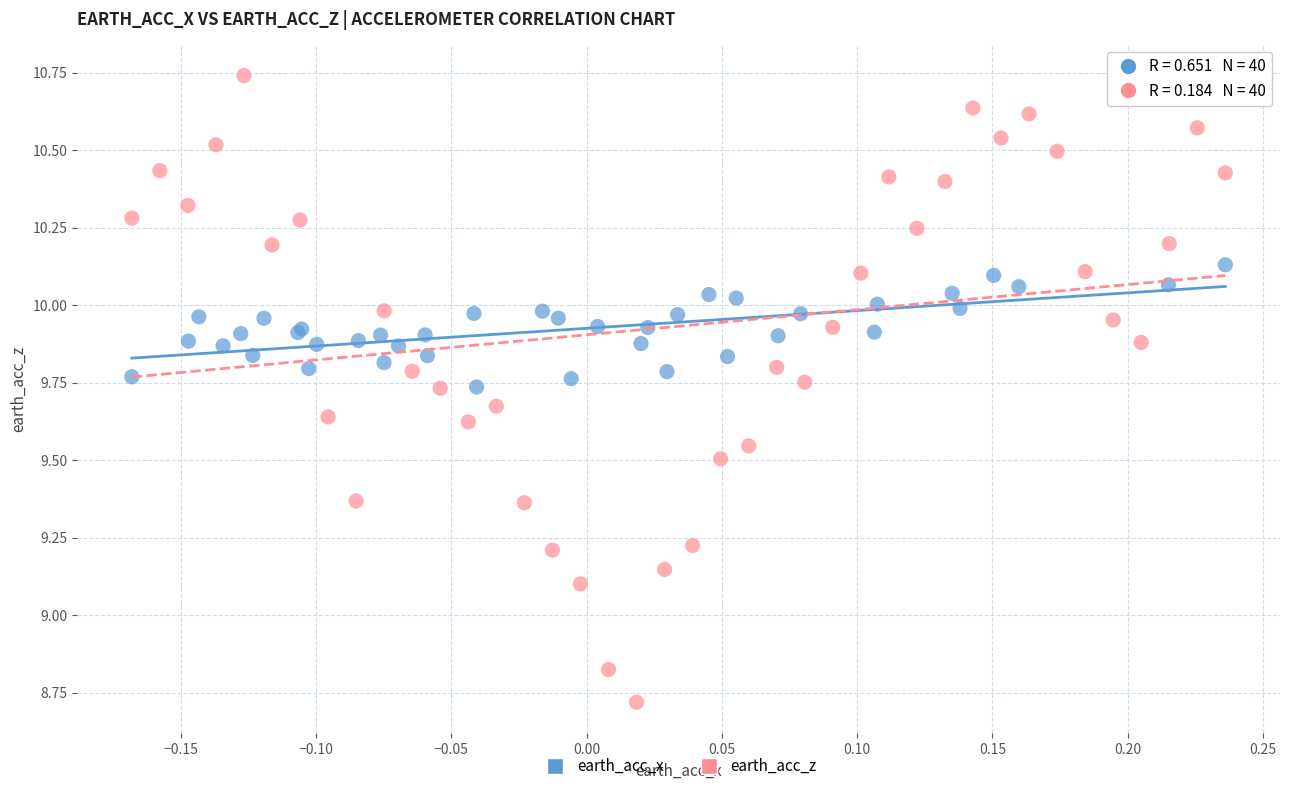

Which series contains the lowest Y value?

earth_acc_z